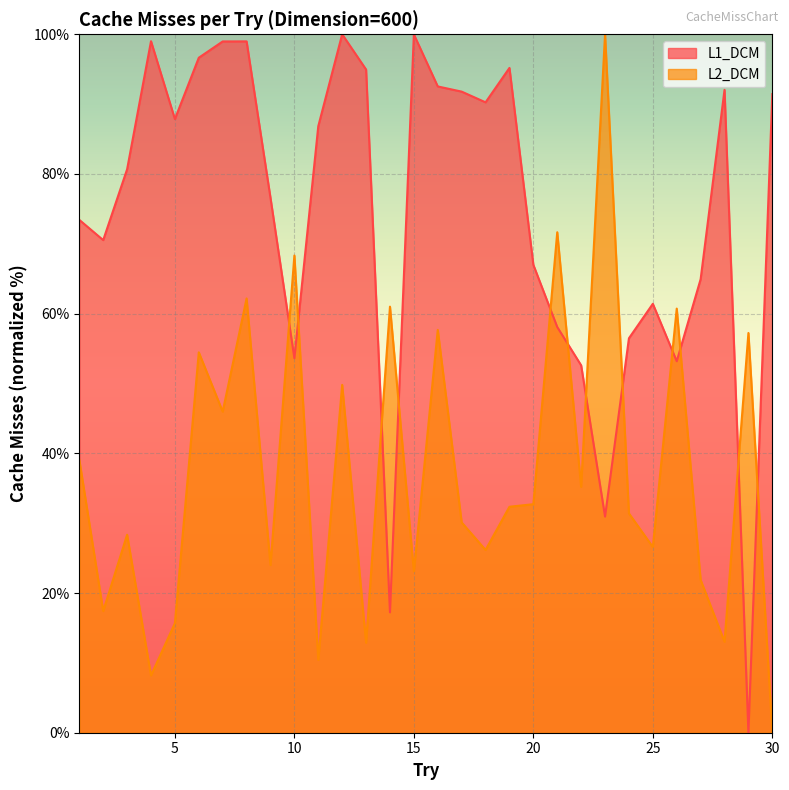

What is the total value across all series at 27?

86.8